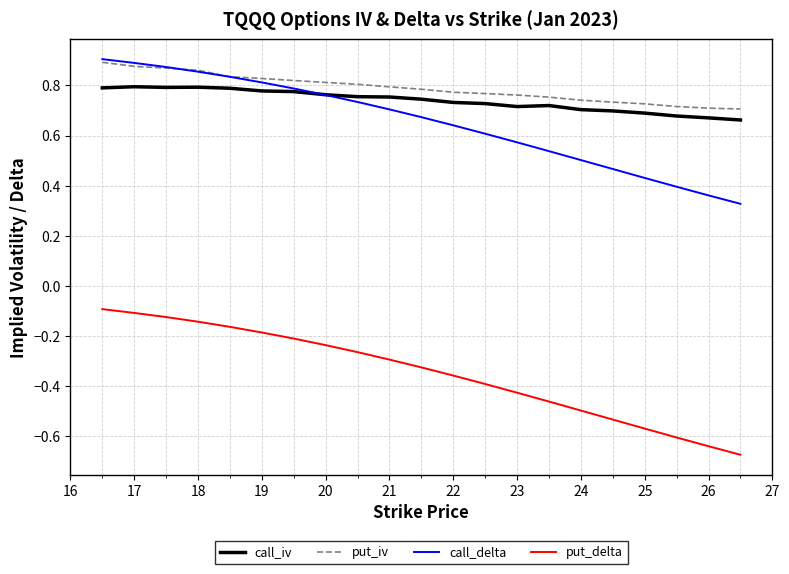

What is the difference between the second highest and second lowest values in the put_iv series?

0.2